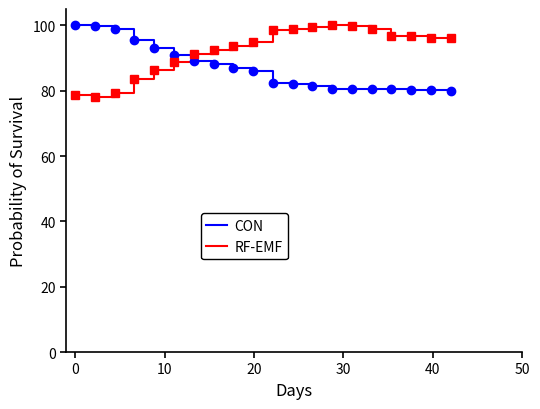

What is the average value of the CON series?

86.8